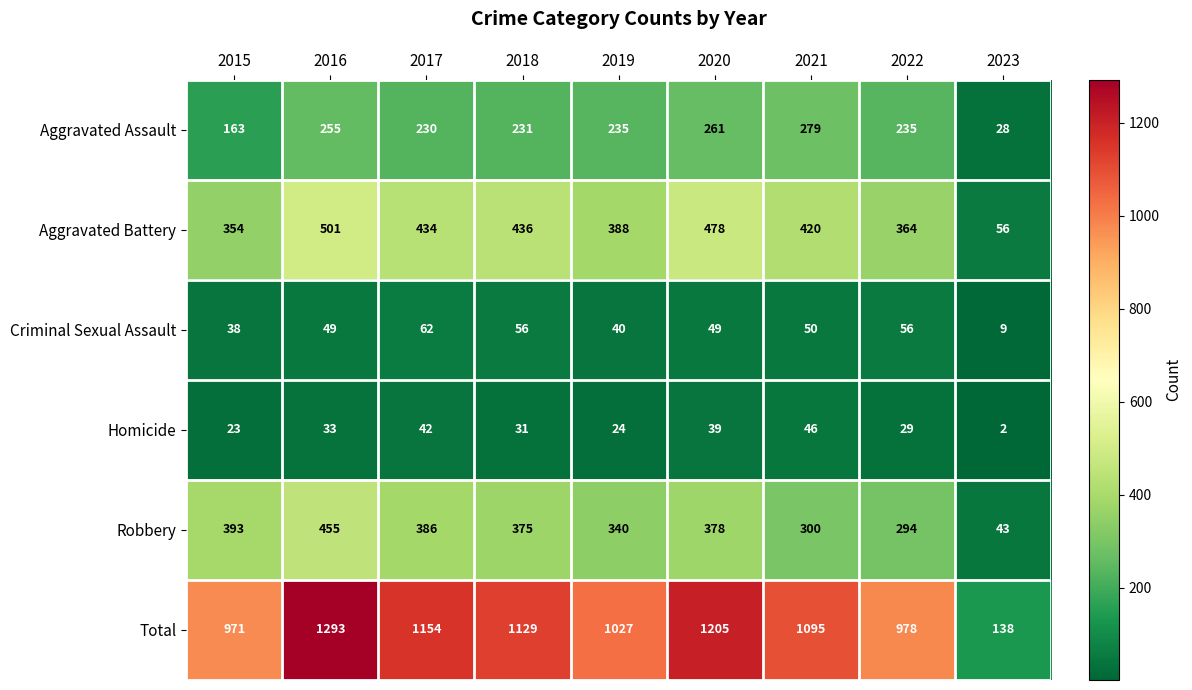

List the series in order of their peak value, highest first.

Total, Aggravated Battery, Robbery, Aggravated Assault, Criminal Sexual Assault, Homicide